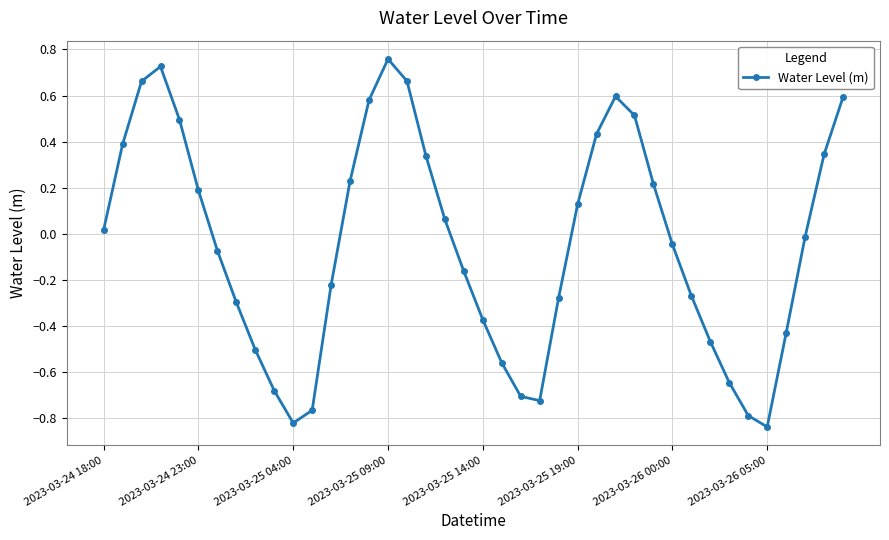

What is the sum of all values?

-1.8